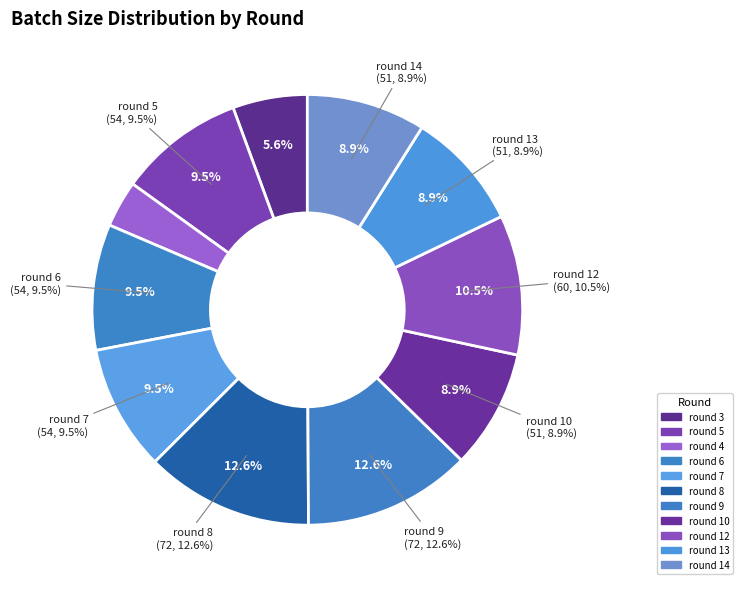

Do round 5 and round 9 together represent more than half of the pie?

No